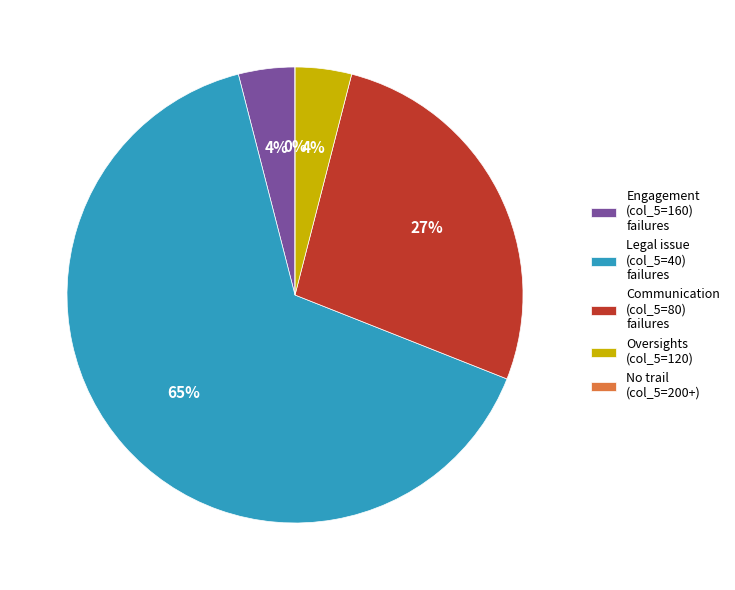

The 40 slice represents 1% of the pie. True or false?

False